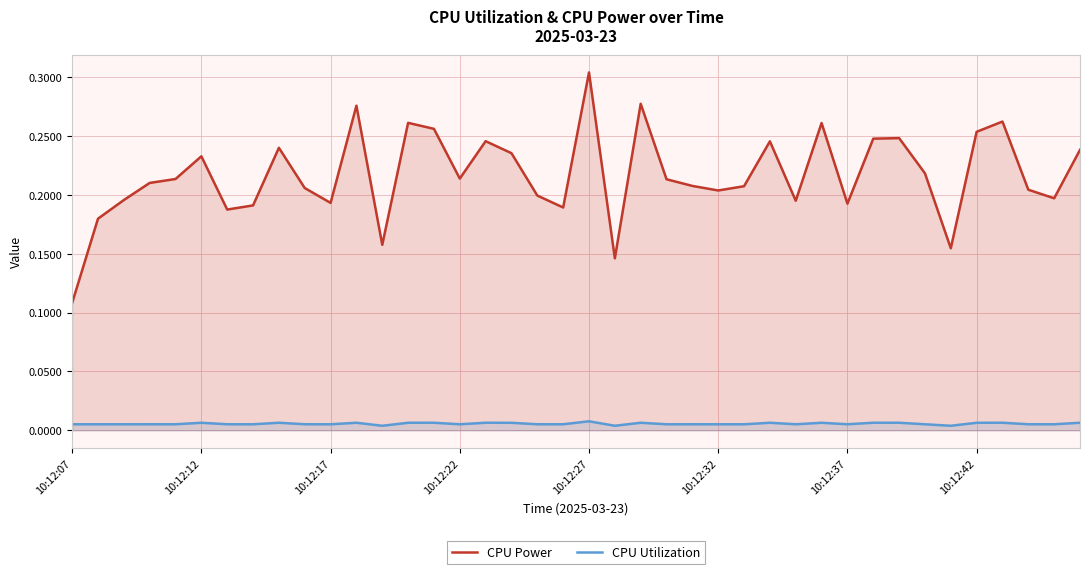

At which category is the sum across all series the highest?

10:12:27